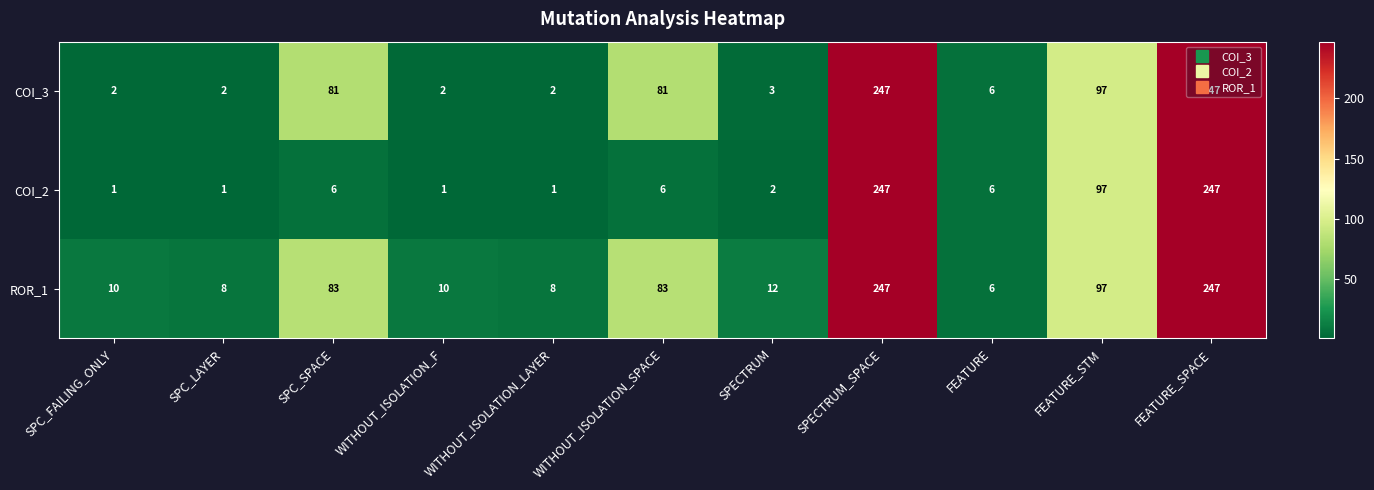

What is the lowest value of the ROR_1 series?

6